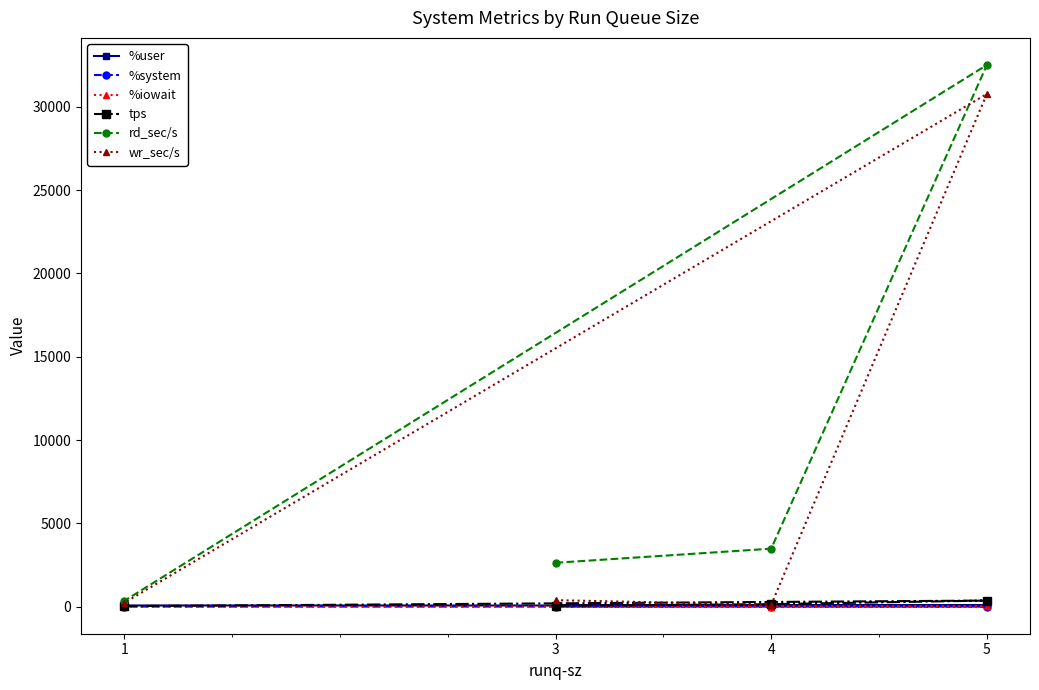

At 1, list the series in order from largest to smallest.

rd_sec/s, wr_sec/s, %user, tps, %system, %iowait